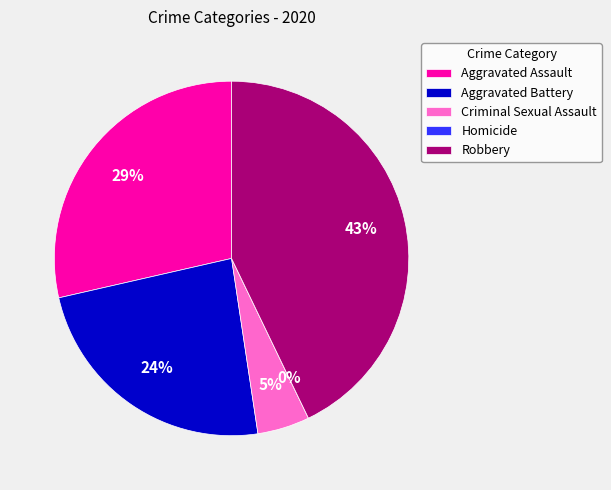

What is the smallest slice in the pie chart?

Homicide